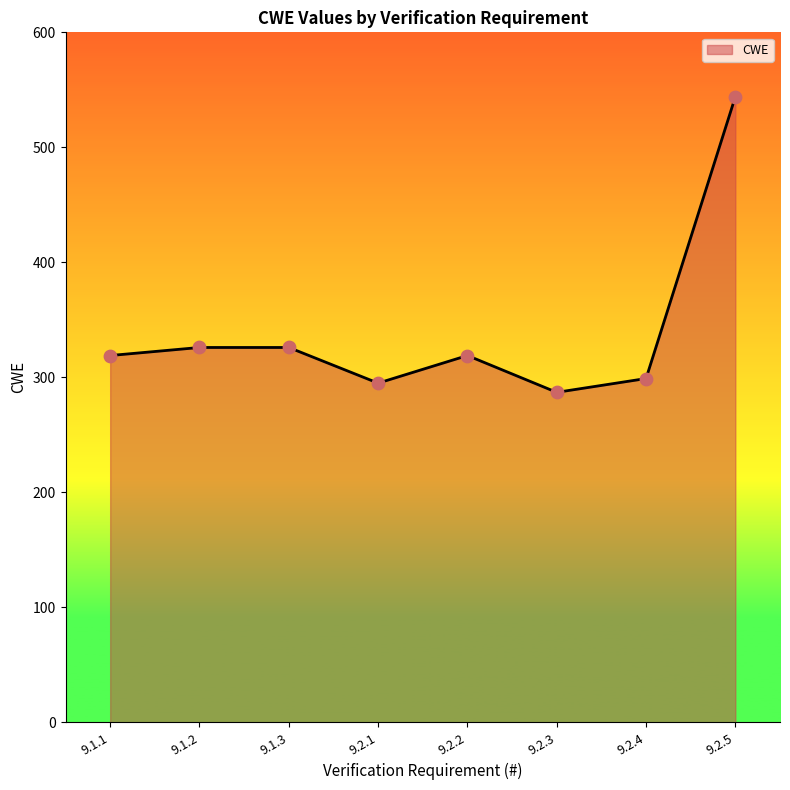

Approximately how many times larger is the value at 9.2.2 compared to 9.1.3?

1.0